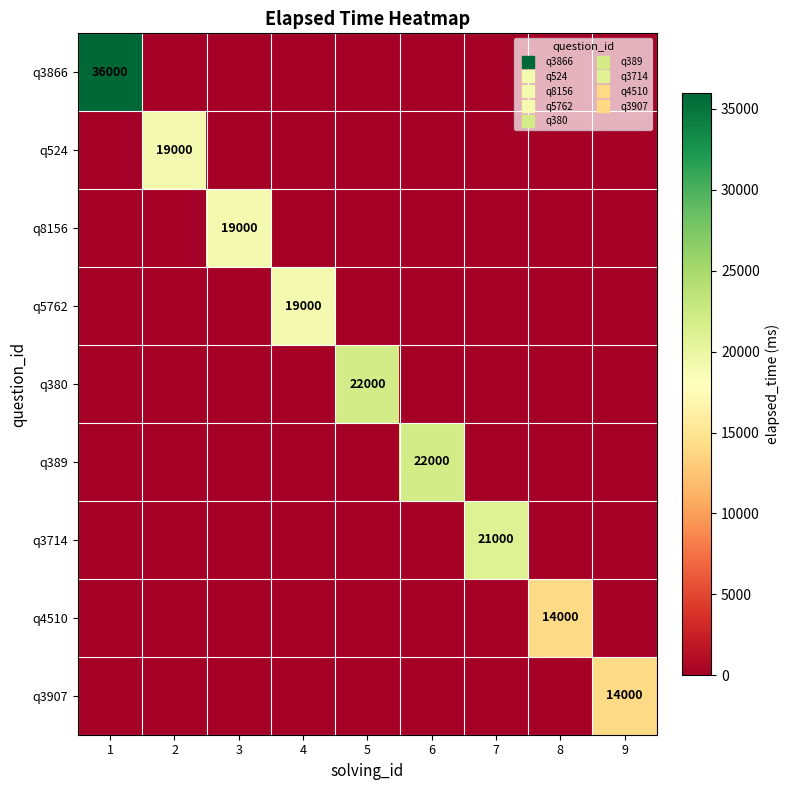

True or false: q5762 has a value of 9090 at 7.

False